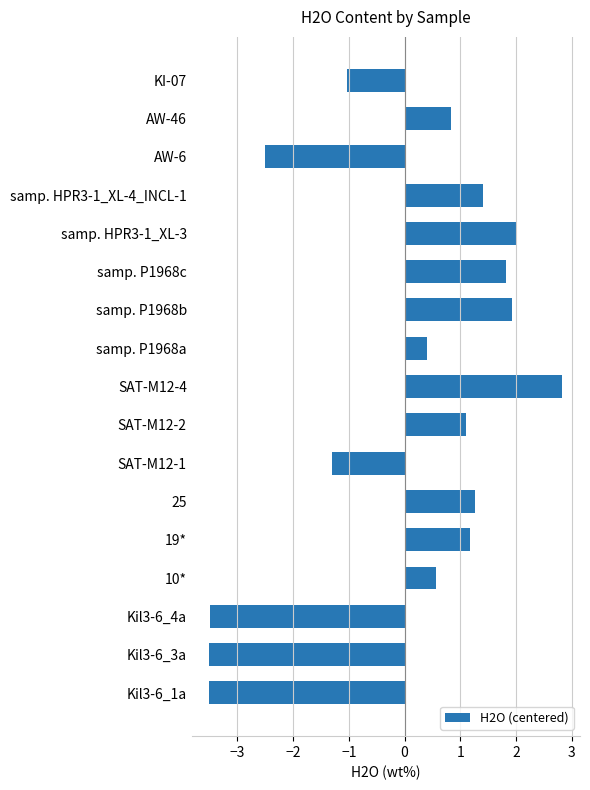

What is the difference between the maximum and minimum values?

6.3